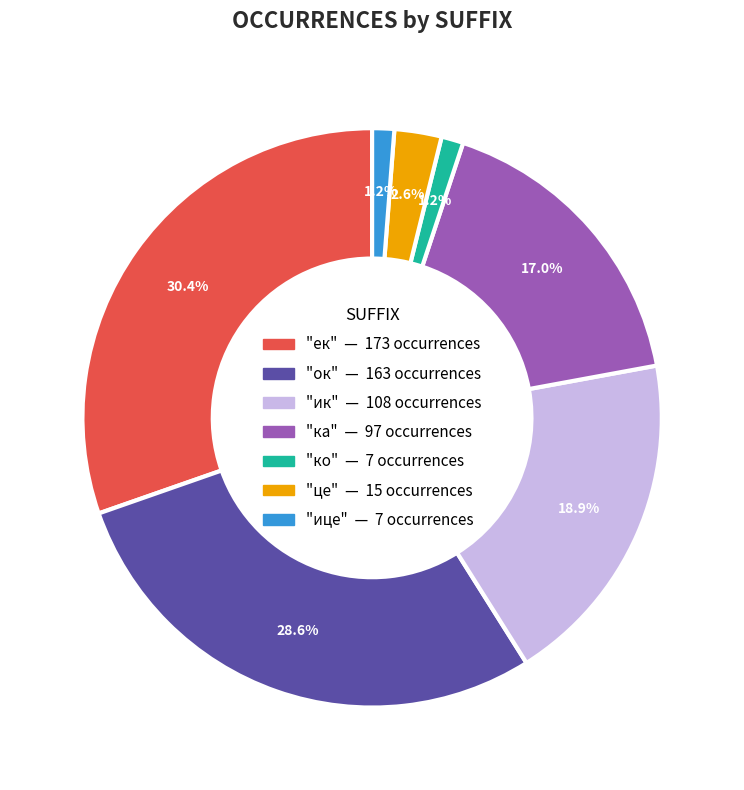

Does any single category account for the majority?

No